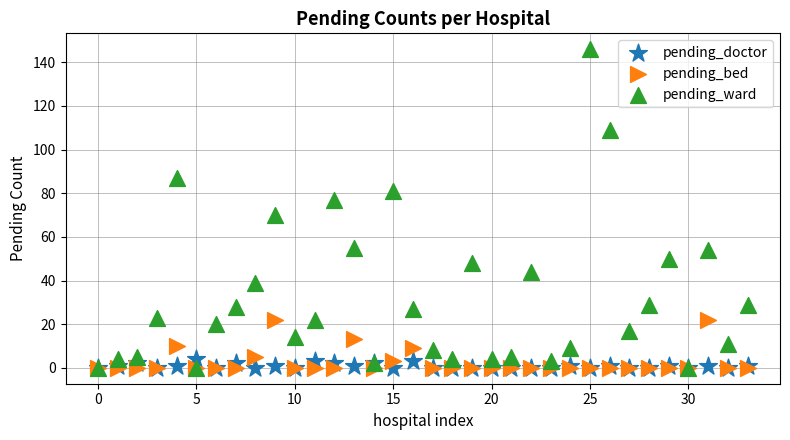

Which series reaches the maximum Y coordinate?

pending_ward